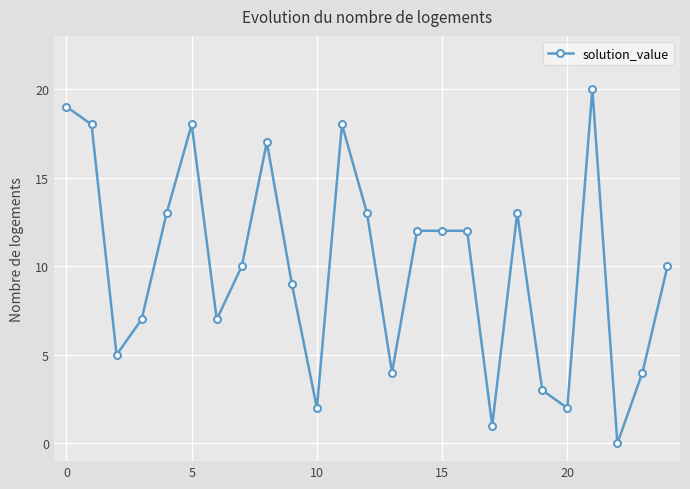

What is the maximum value shown in the chart?

20